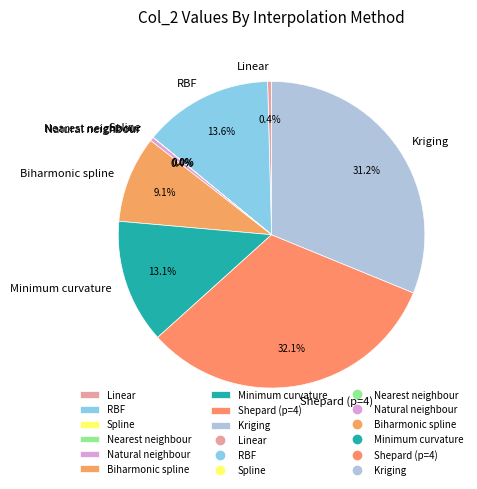

What is the ratio of the value at Kriging to the value at Shepard (p=4)?

1.0